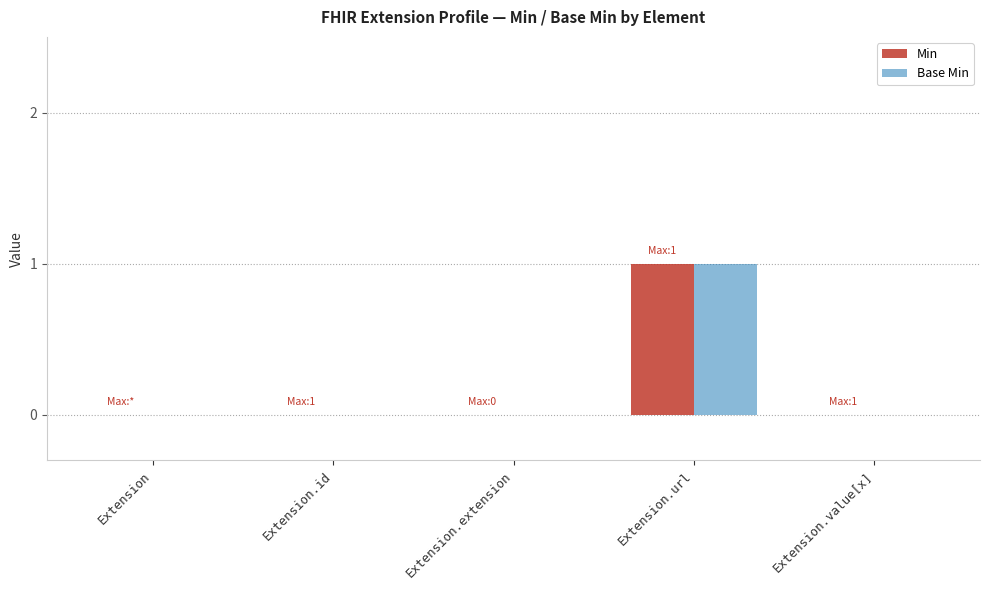

Which category has the highest value across all series?

Extension.url